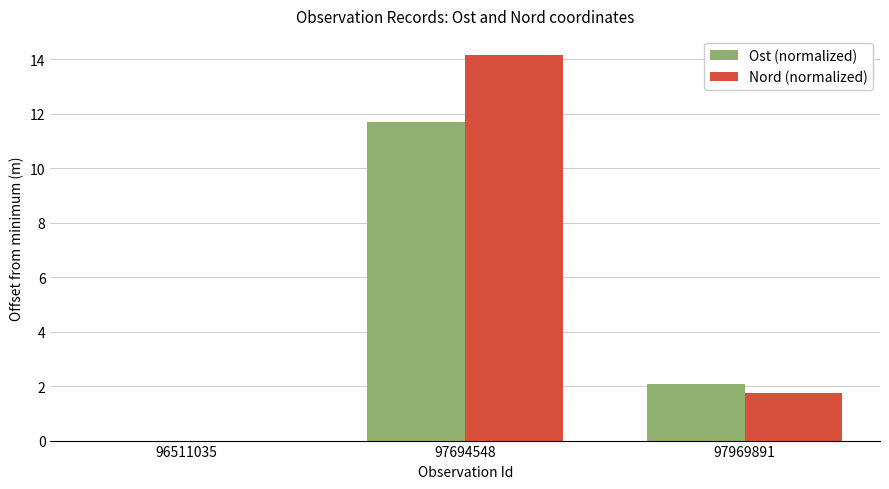

At which category is the sum across all series the highest?

97694548